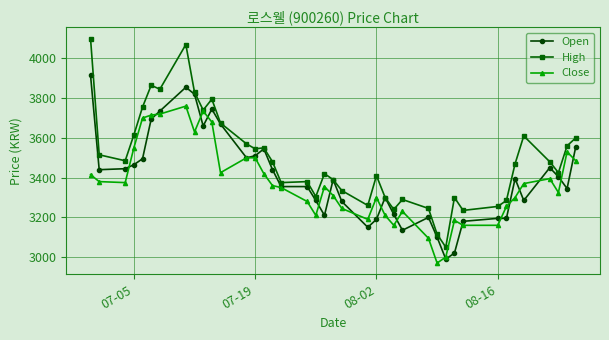

Which series has the widest spread of values?

High